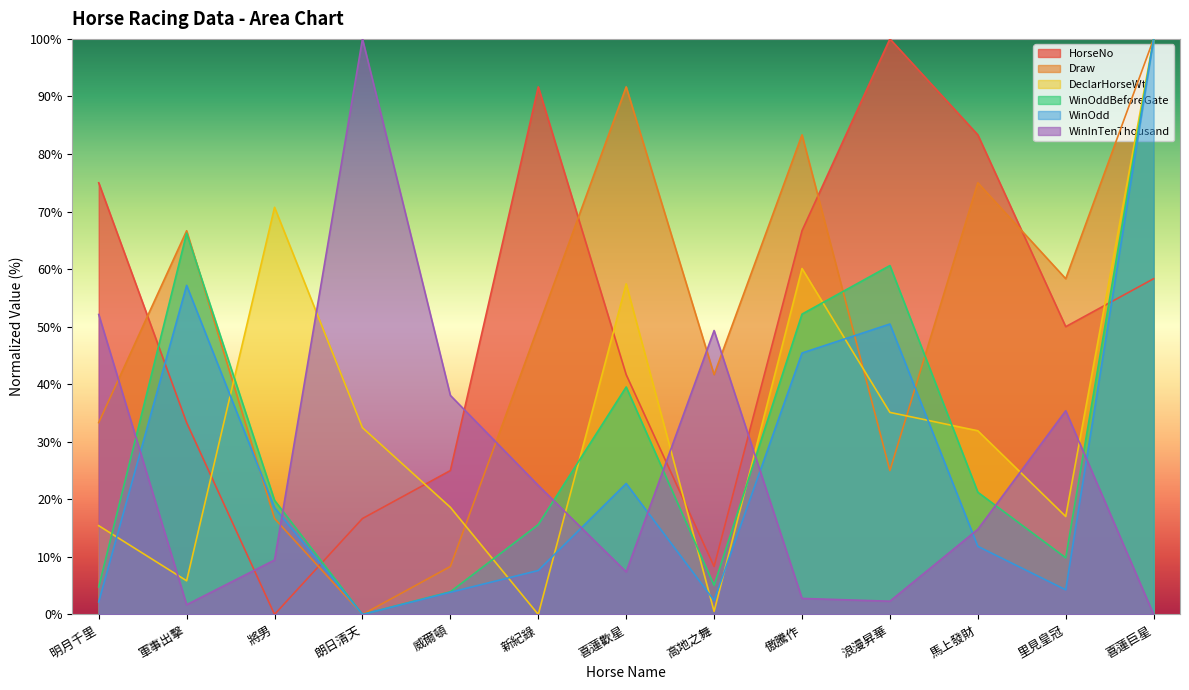

What position from the left is 將男?

3